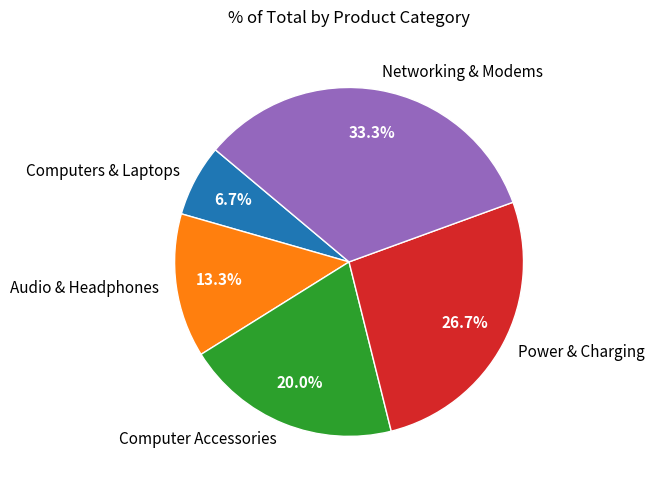

To the nearest percent, what is the combined percentage of Audio & Headphones and Networking & Modems?

47%